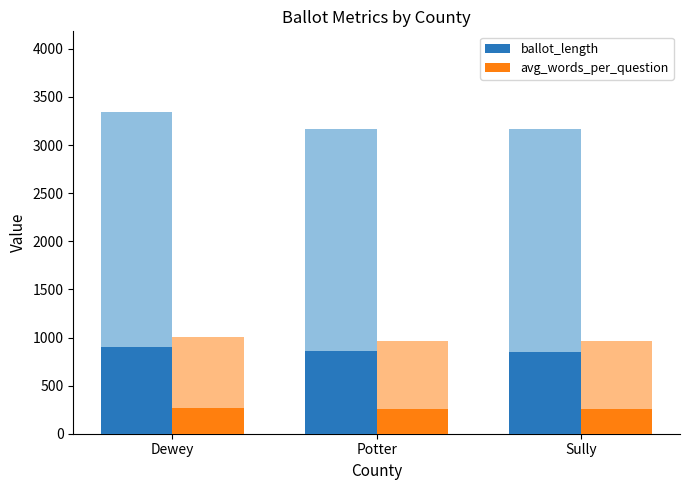

What is the label of the 1st bar from the right?

Sully